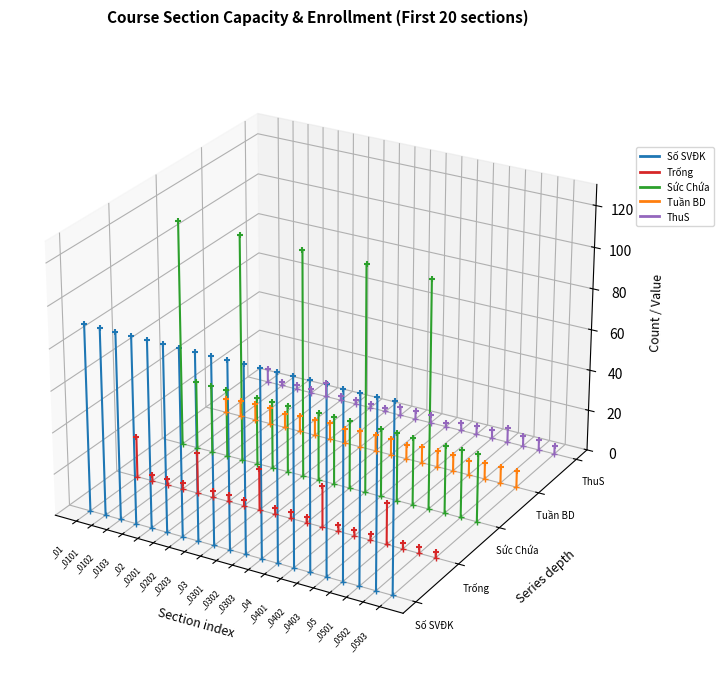

What are all the series names shown in the legend?

Số SVĐK, Trống, Sức Chứa, Tuần BD, ThuS